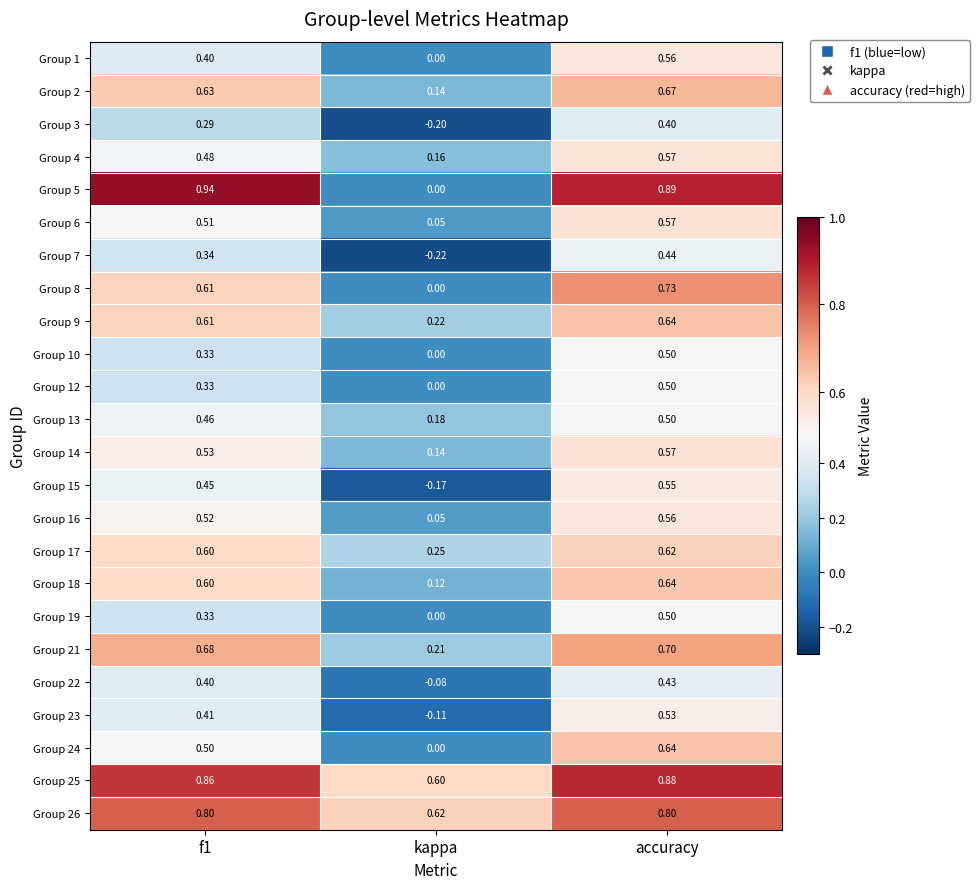

Which series has the largest range (max minus min)?

Group 5